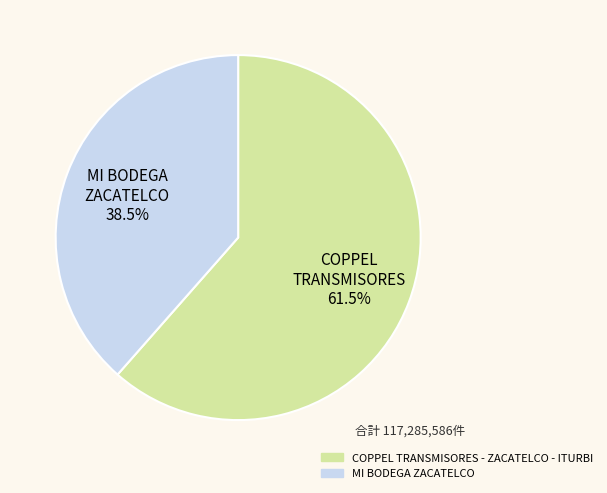

Rank the categories by value from highest to lowest.

COPPEL TRANSMISORES - ZACATELCO - ITURBI, MI BODEGA ZACATELCO